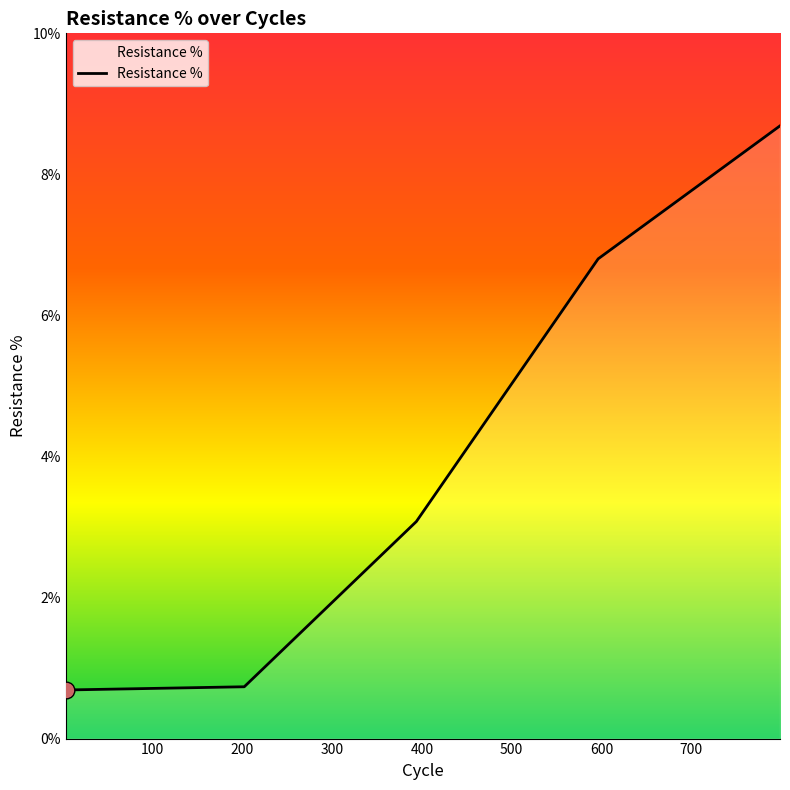

What is the maximum value shown in the chart?

8.7